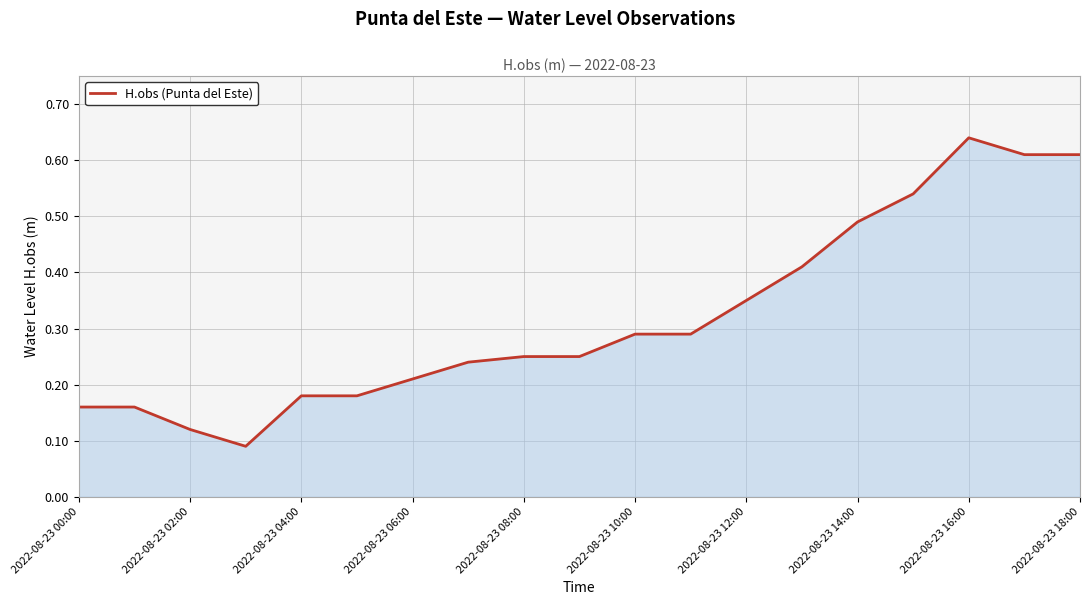

Does the chart display data point markers on the line(s)?

No